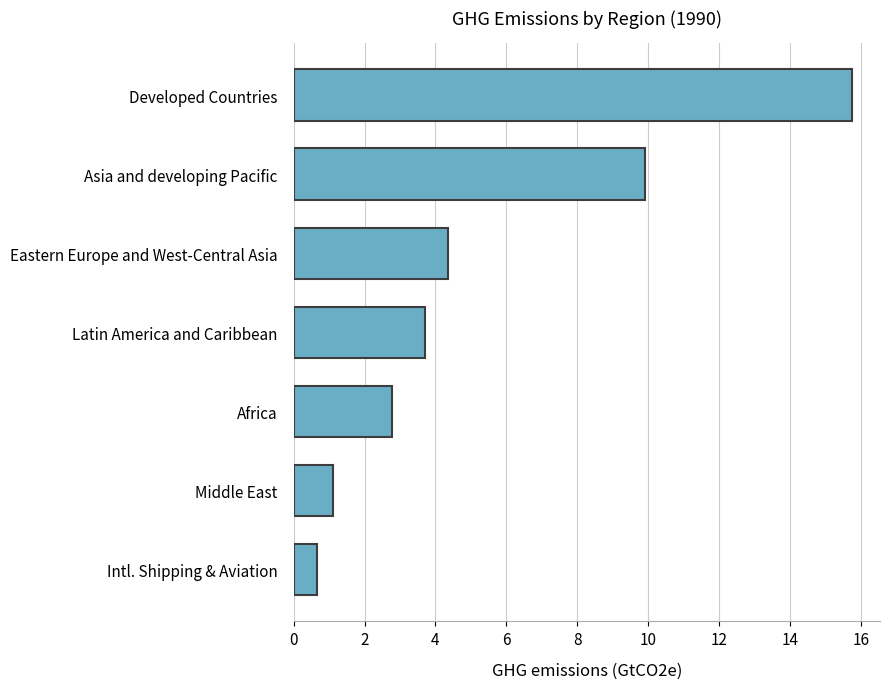

What is the sum of the values at Eastern Europe and West-Central Asia and Africa?

7.1